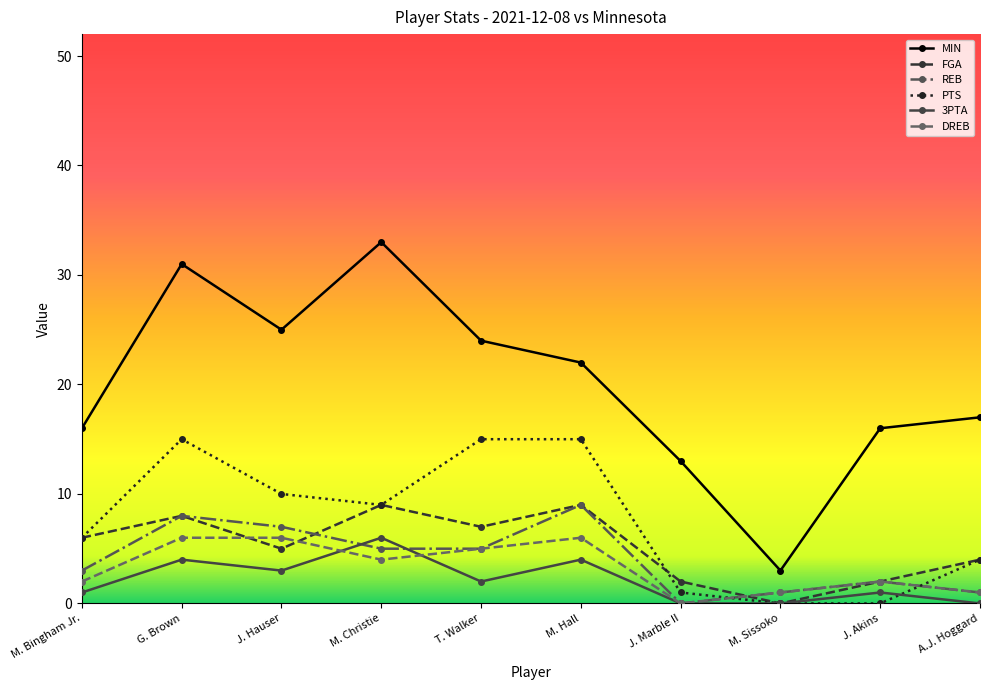

Which series has the largest range (max minus min)?

MIN